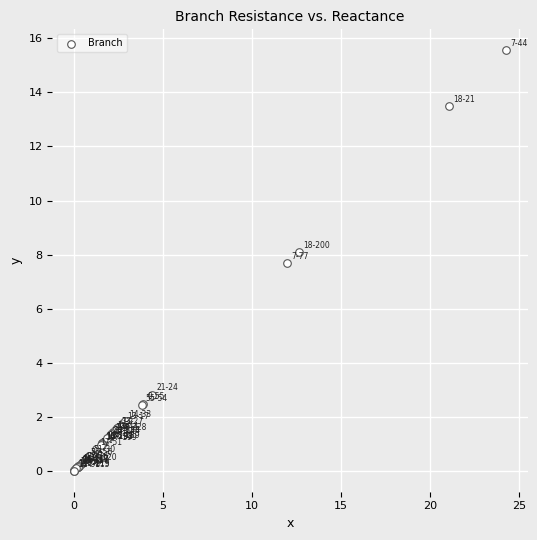

What Y value in the scatter plot is closest to 7?

7.7